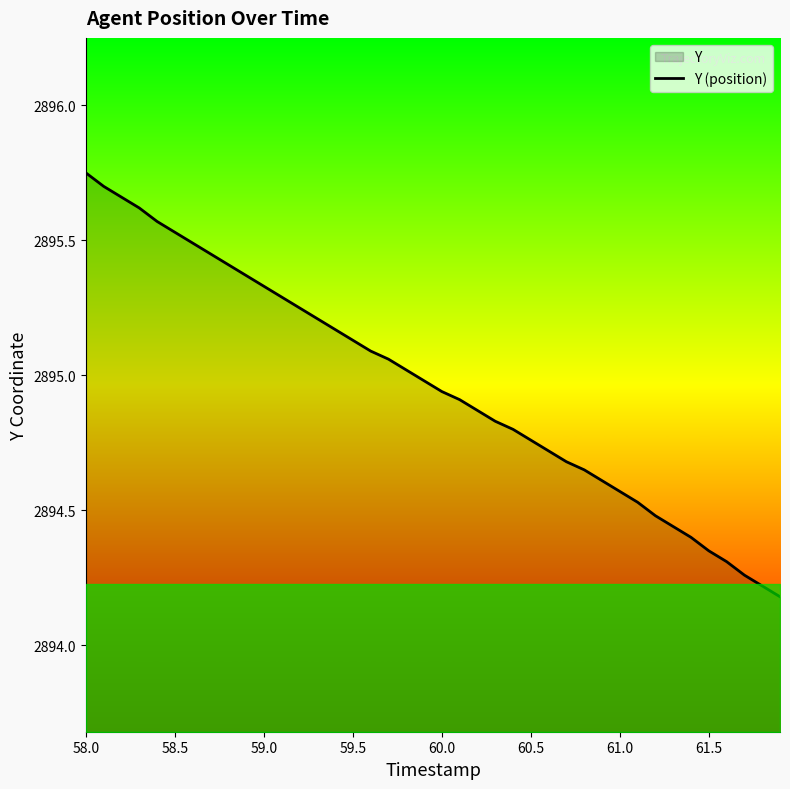

What is the smallest value displayed?

2894.2